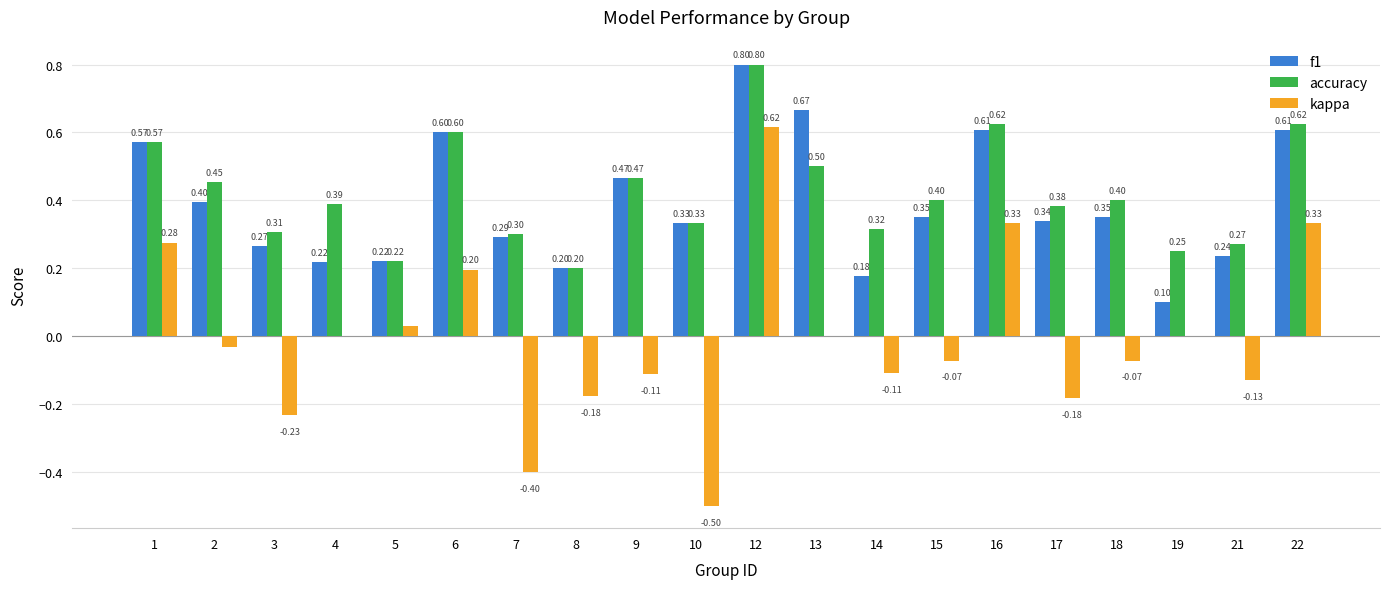

What is the sum of all f1 values?

7.8